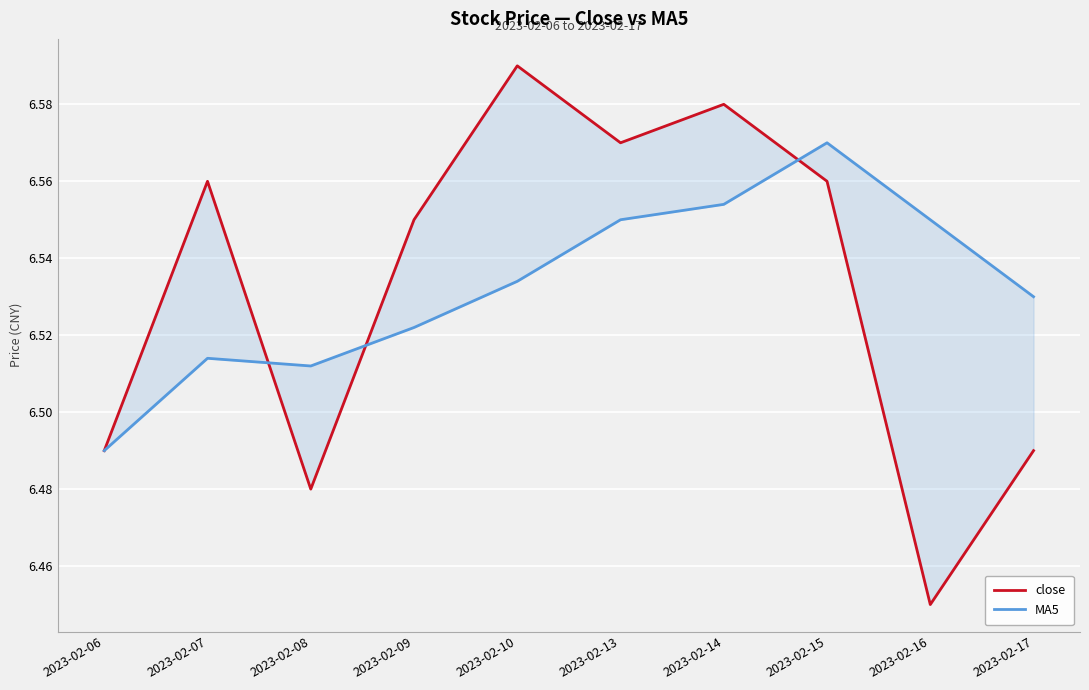

How many interior local valleys does the MA5 series have?

1